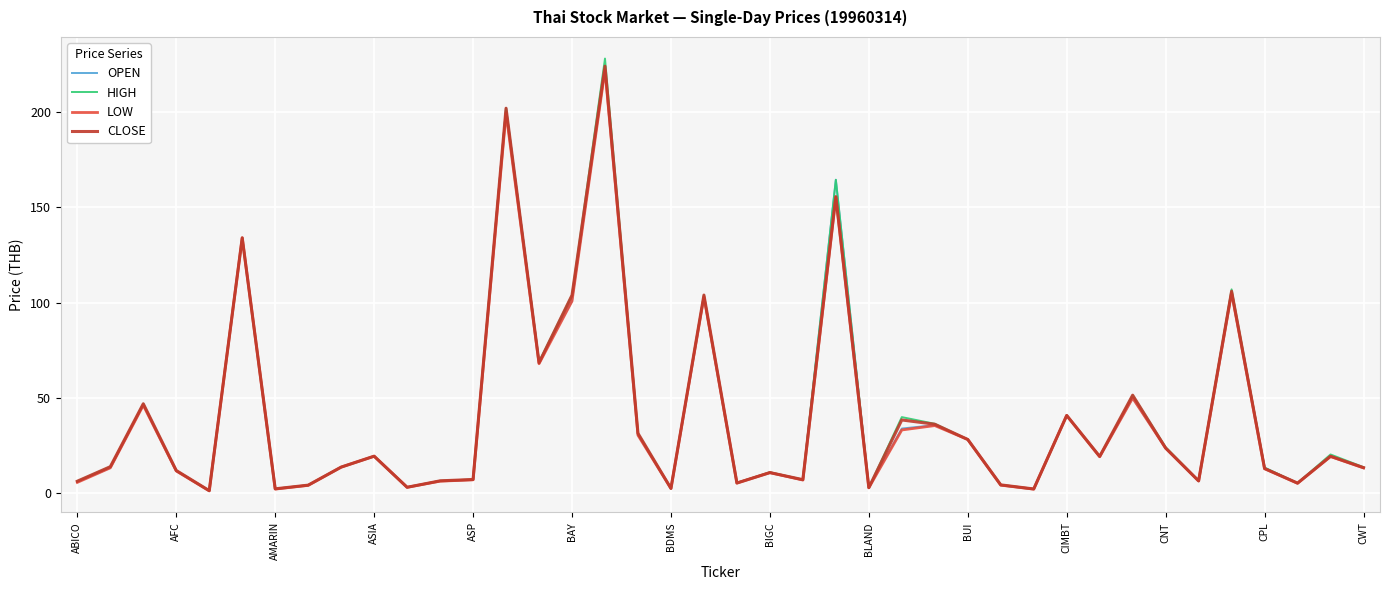

Which series has the largest range (max minus min)?

HIGH